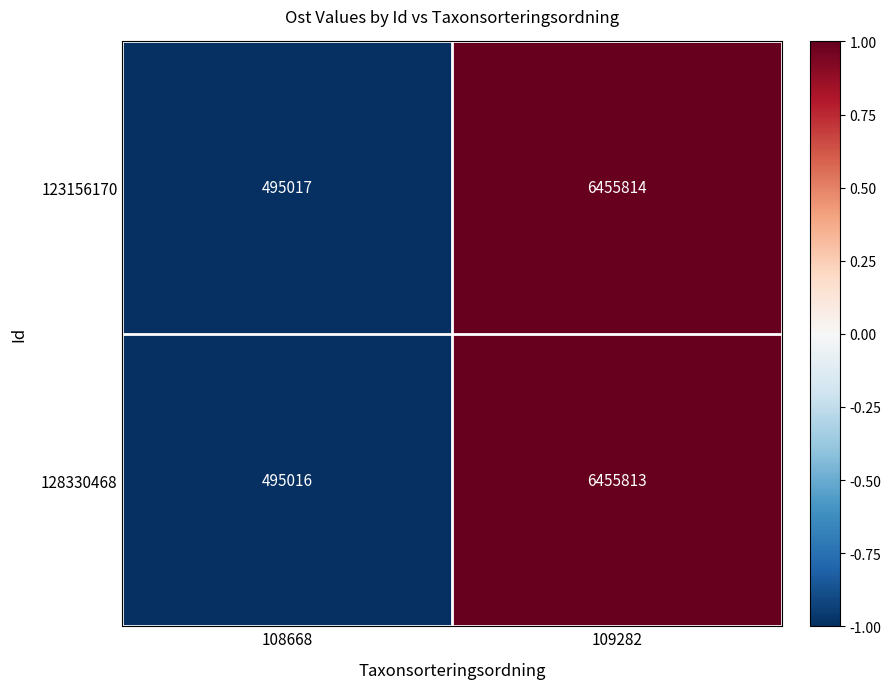

The 128330468 series shows 194098 at 108668. True or false?

False